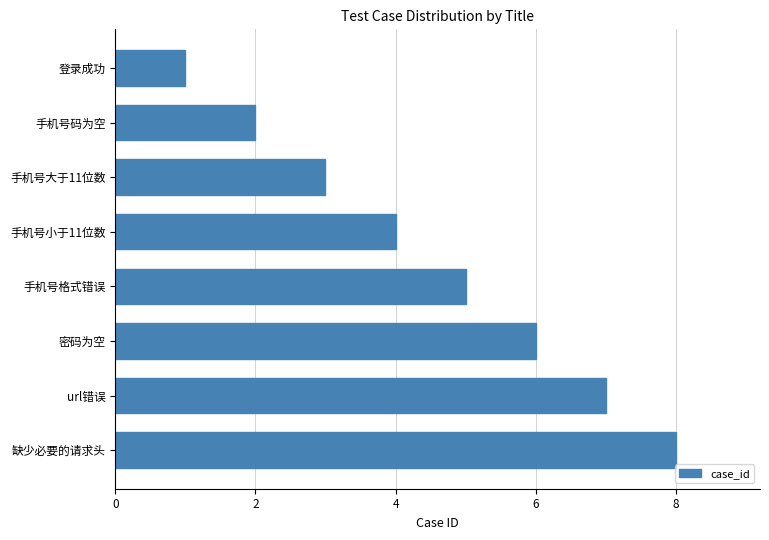

Rank the categories by value from lowest to highest.

登录成功, 手机号码为空, 手机号大于11位数, 手机号小于11位数, 手机号格式错误, 密码为空, url错误, 缺少必要的请求头